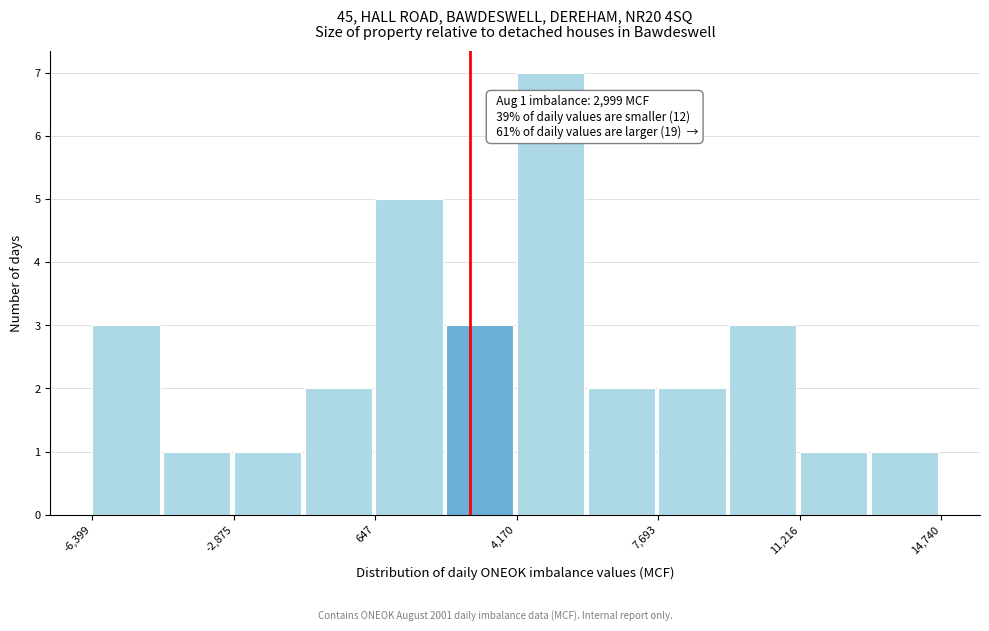

Around what value on the x-axis is the tallest bar? Give the approximate position of its centre, as read against the axis.

5000